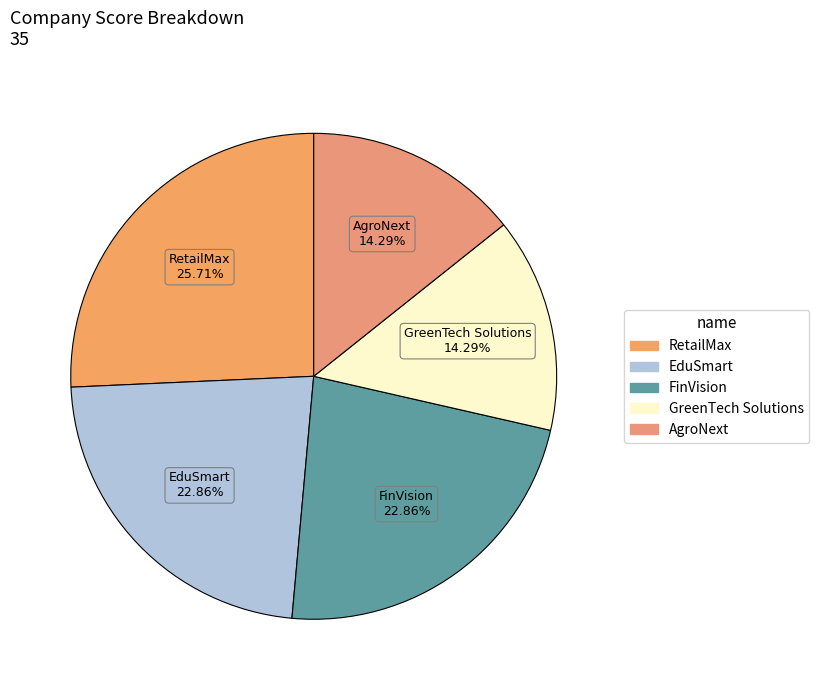

Which category has the biggest portion of the pie?

RetailMax